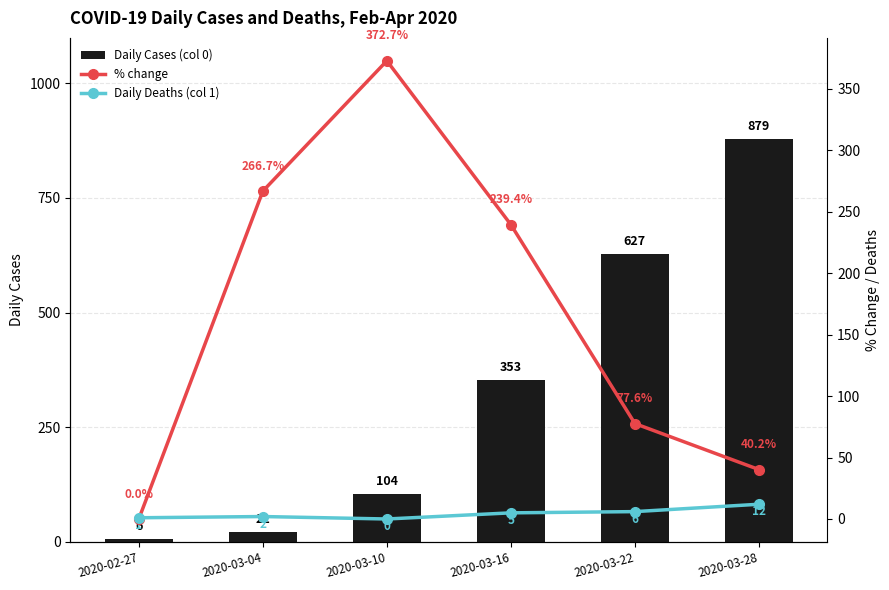

Which series has the largest total across all categories?

Daily Cases (col 0)